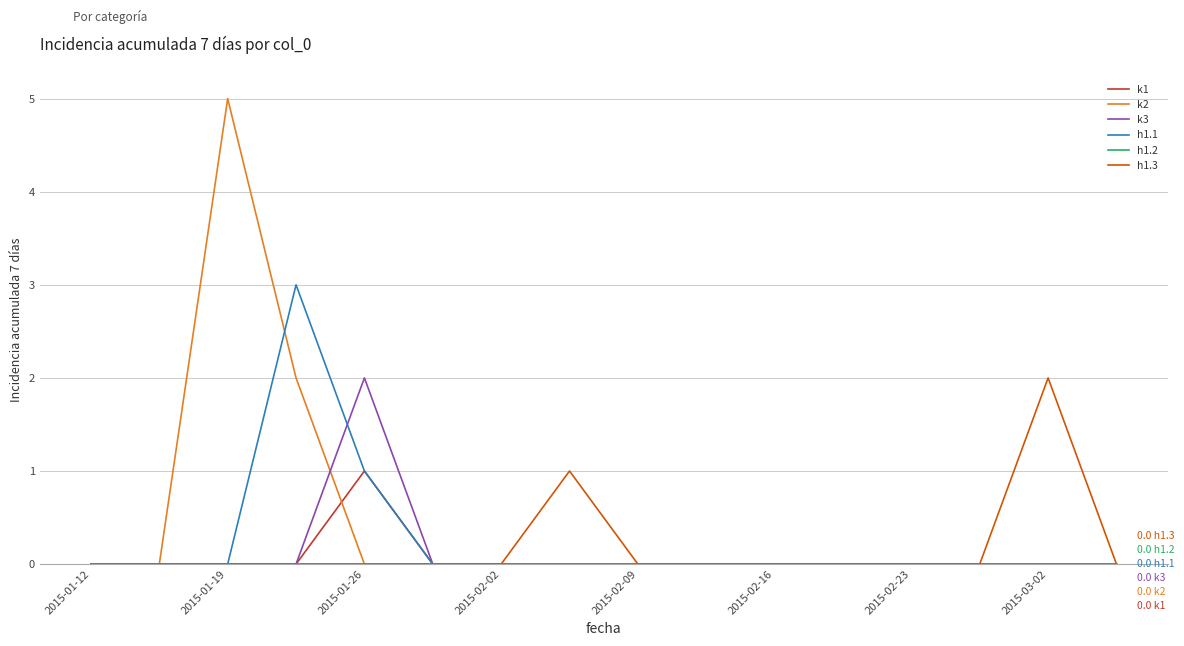

Which series has the largest range (max minus min)?

k2